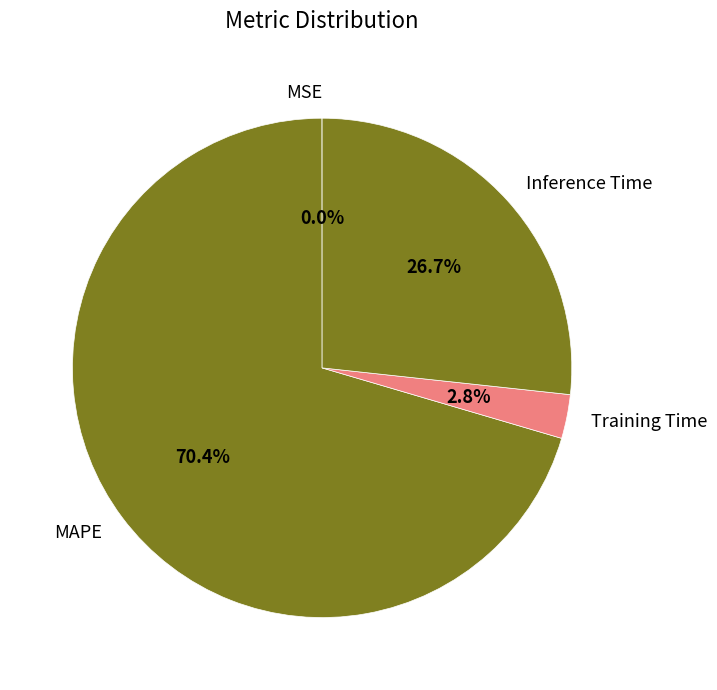

How much of the chart is everything except Training Time?

97.2%